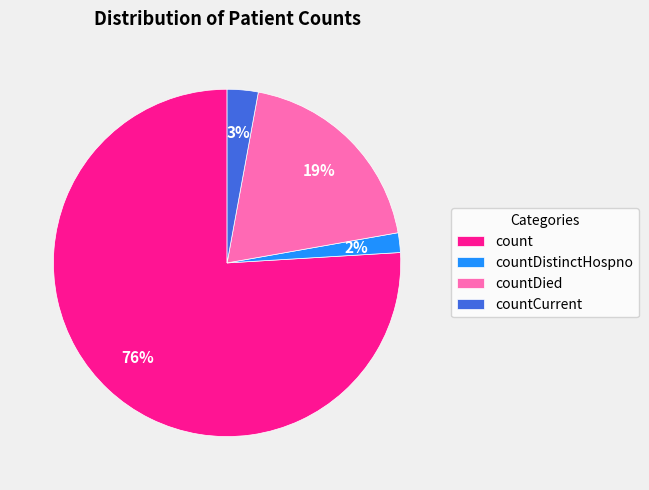

Combined, do countDistinctHospno and countDied account for over 50%?

No